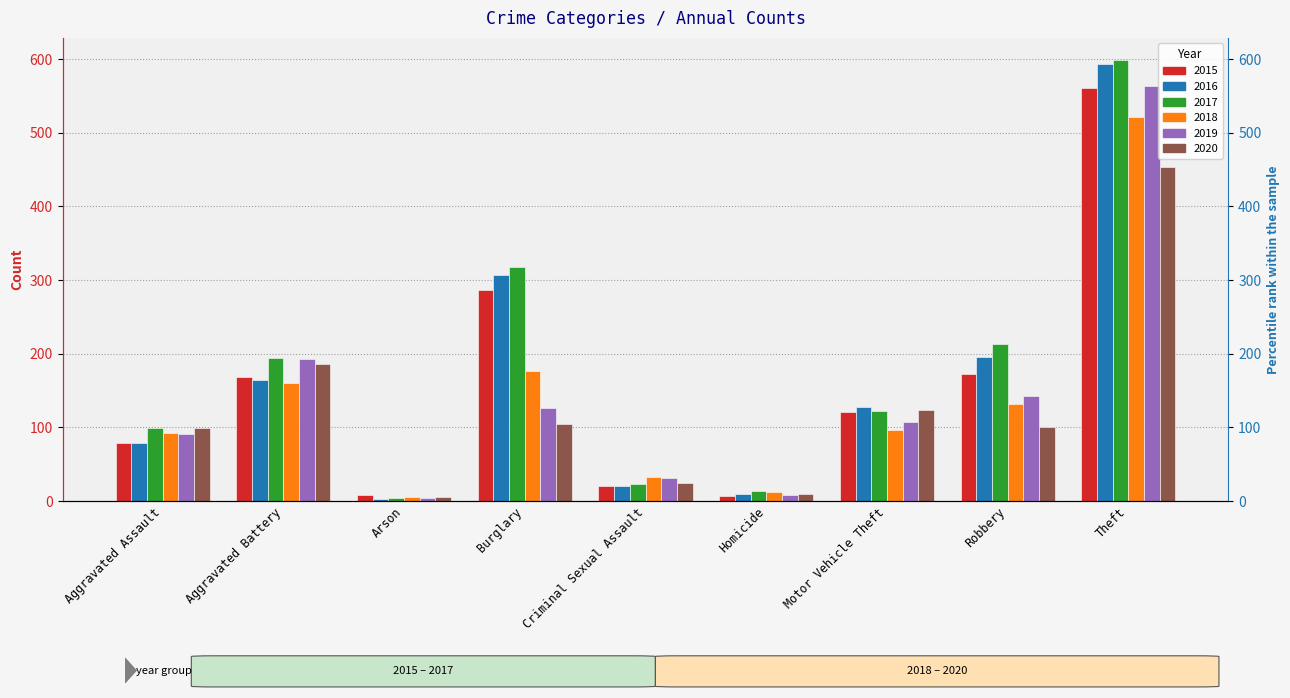

Are the bars grouped side by side (vs. stacked)?

Yes